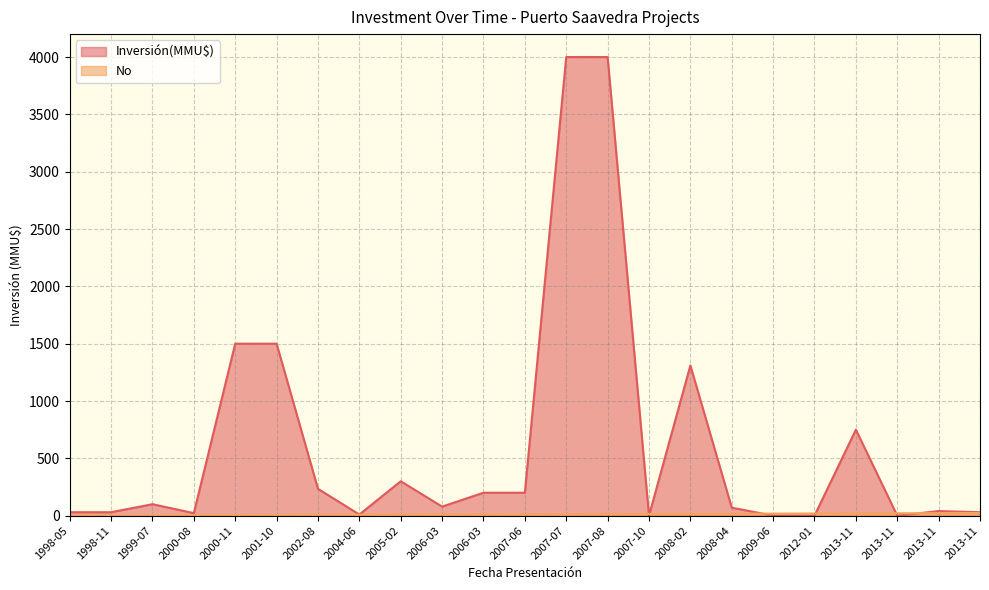

How many values in the No series are below 12?

11